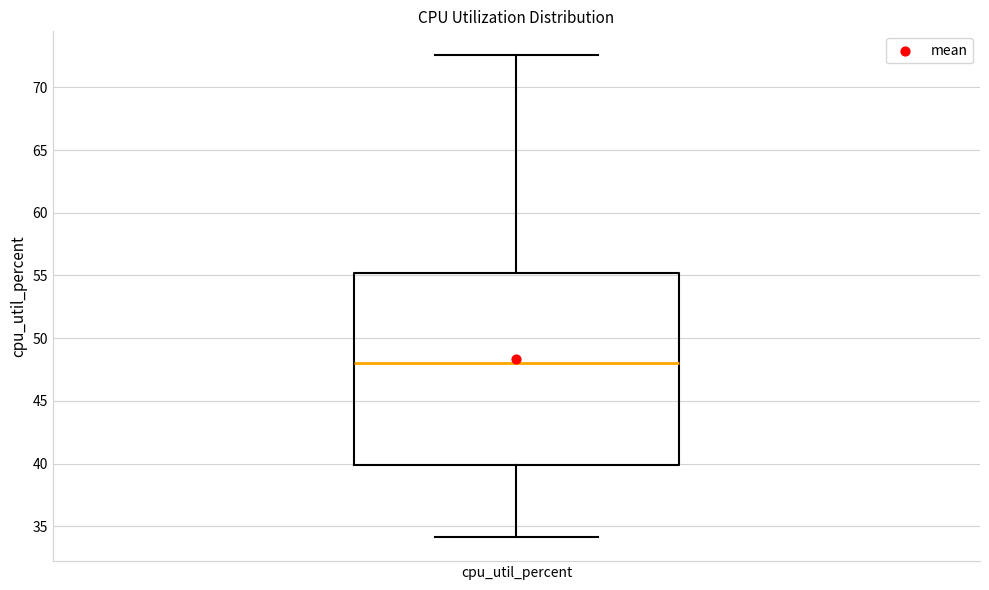

Transcribe this box plot: give where the median line is, the range the box spans, and where the two whiskers end, as read against the y-axis. The values are not printed on the chart, so give them approximately, as read against the axis.

median 48.0, box 40.0 to 55.0, whiskers 34.0 to 72.5